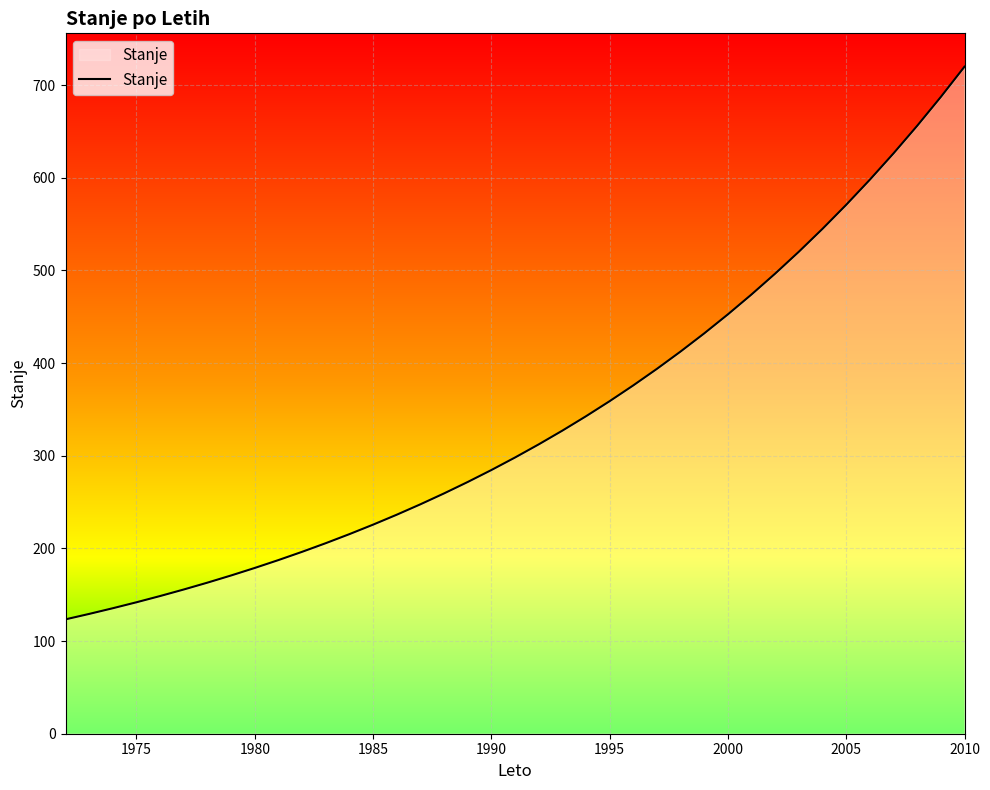

How many lines are shown in the chart?

1